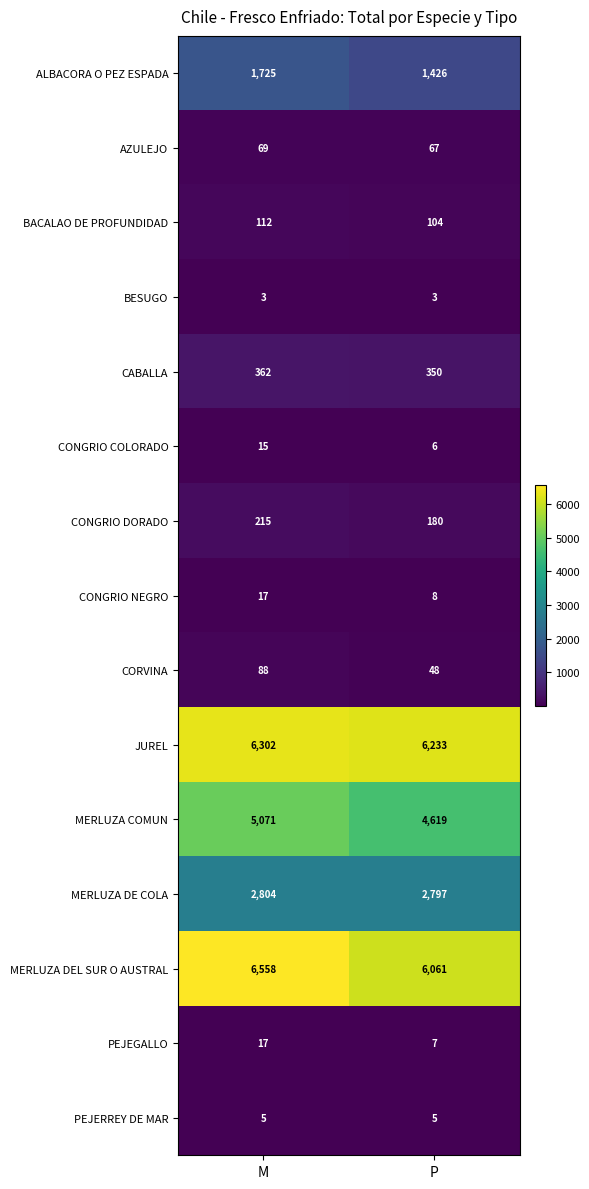

What is the approximate value of ALBACORA O PEZ ESPADA at M?

1725